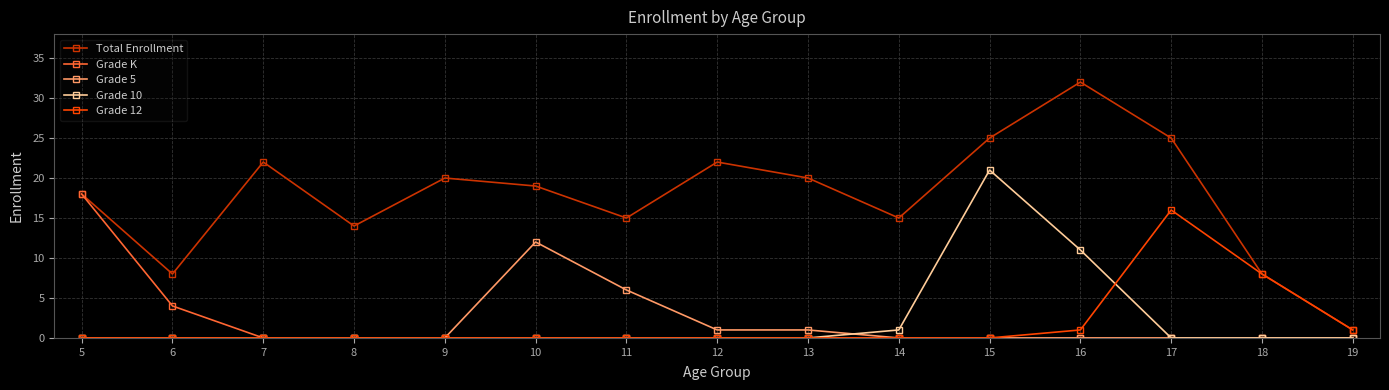

Where is Grade K nearest to the value 9?

6